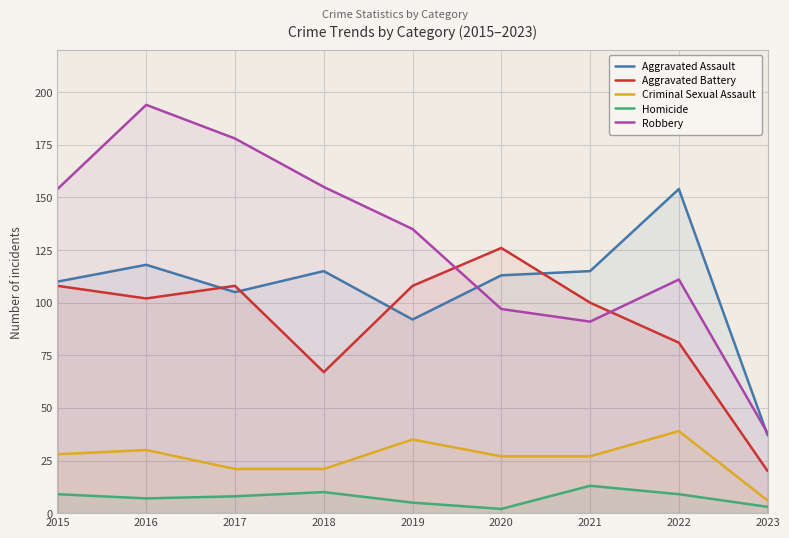

What is the difference between the highest and lowest values at 2023?

35